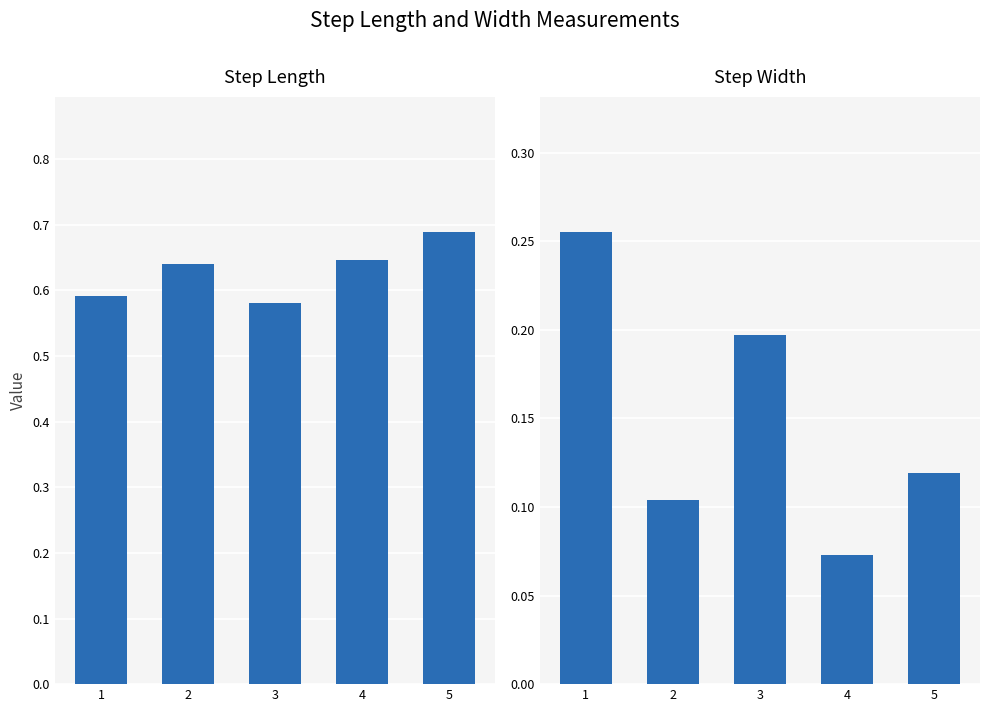

How many data points does each series have?

5